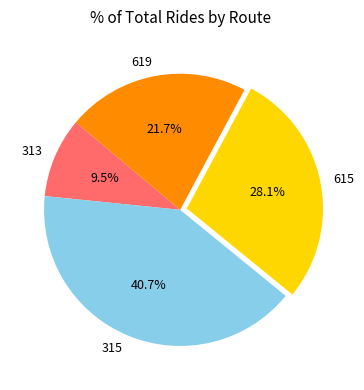

Is there a majority slice in this chart?

No